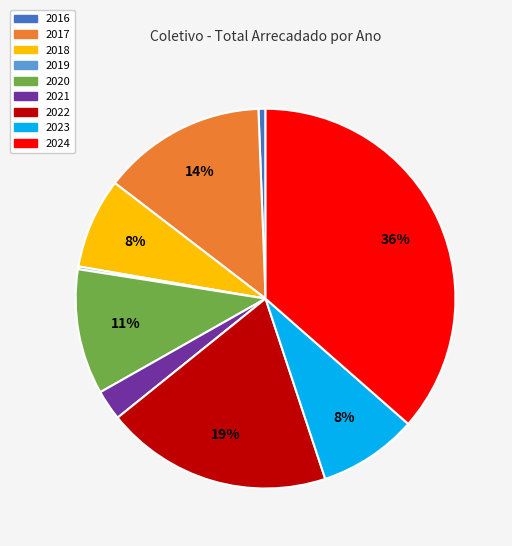

To the nearest percent, what is the average slice percentage?

11%